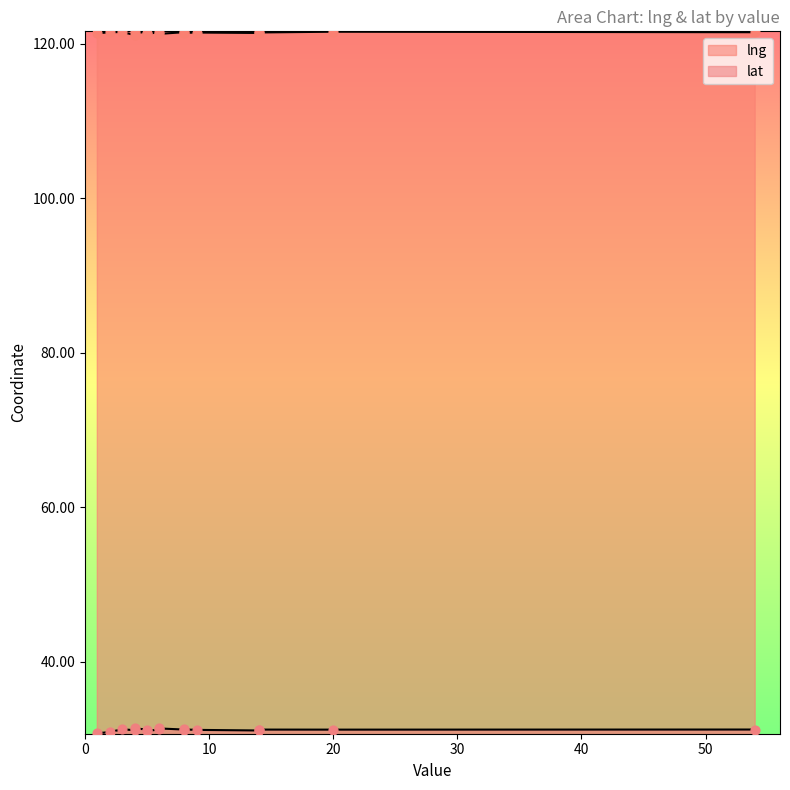

At how many categories does at least one series exceed 94?

16